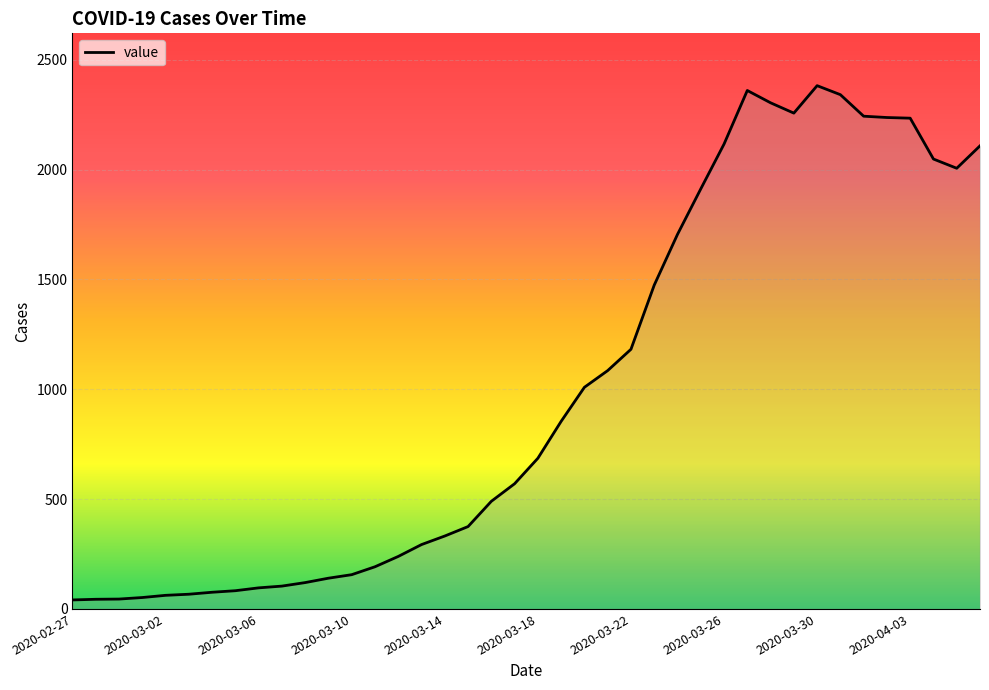

What is the difference between the maximum and minimum values?

2341